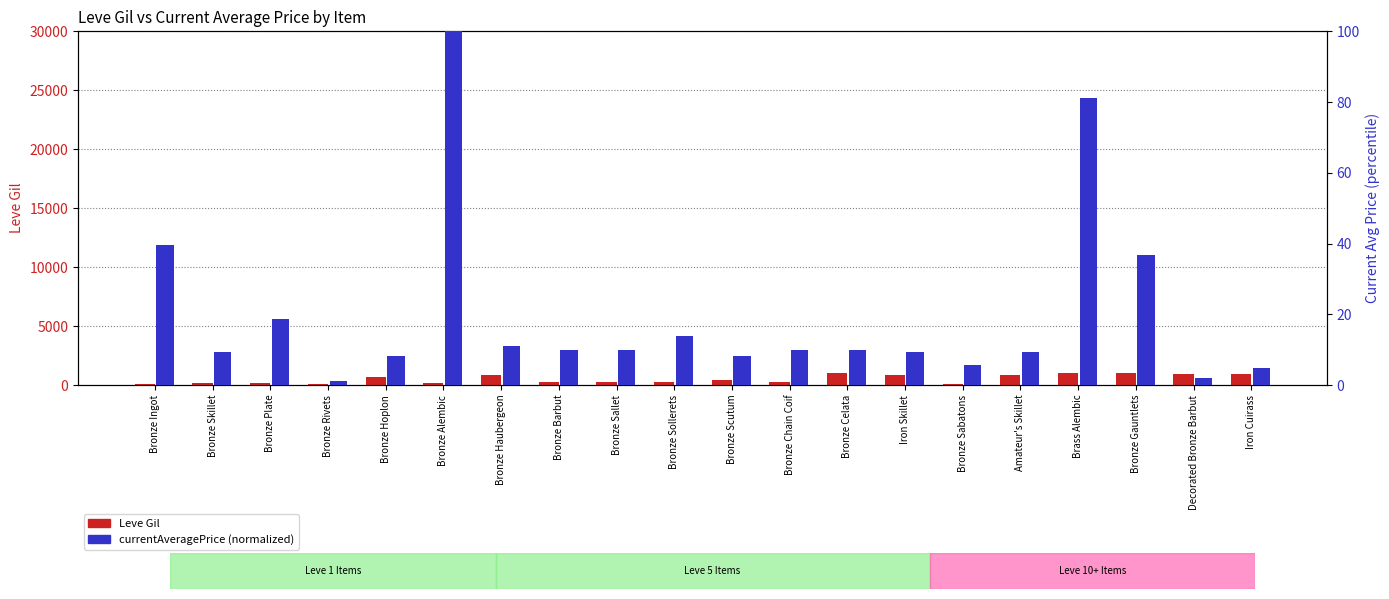

What is the minimum value for currentAveragePrice (norm)?

1.2